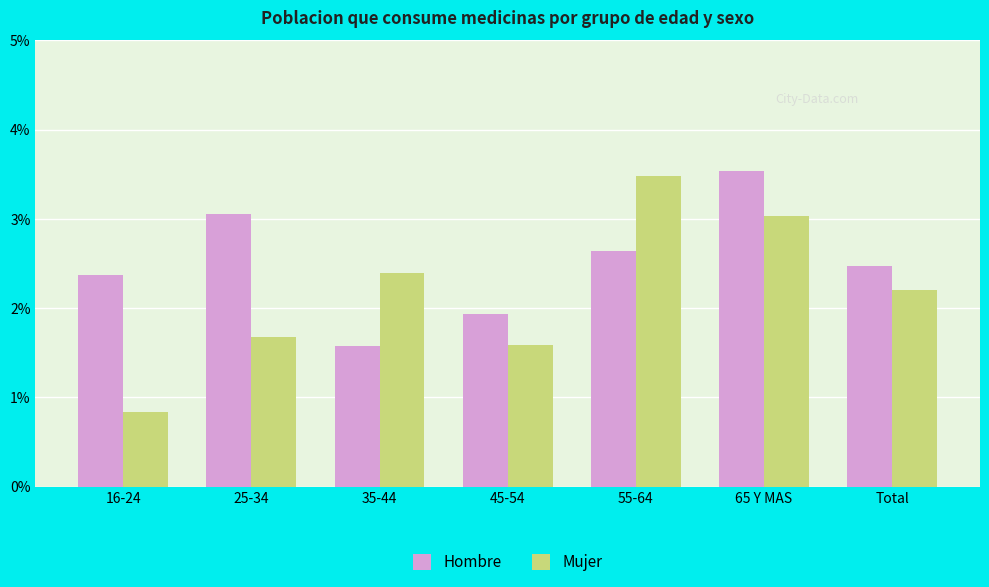

Rank the series by their average value, from highest to lowest.

Hombre, Mujer